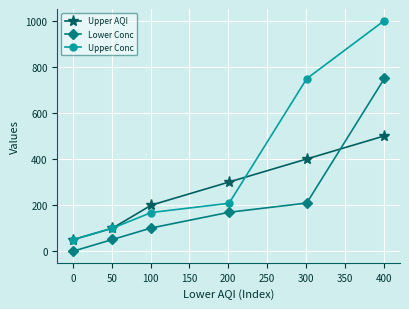

What are all the series names shown in the legend?

Upper AQI, Lower Conc, Upper Conc